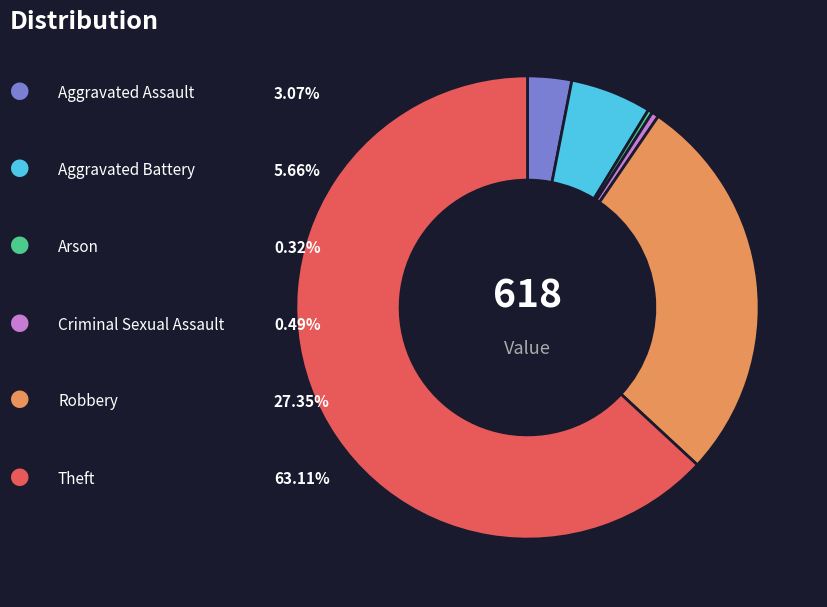

Is there any slice that represents more than half of the pie?

Yes